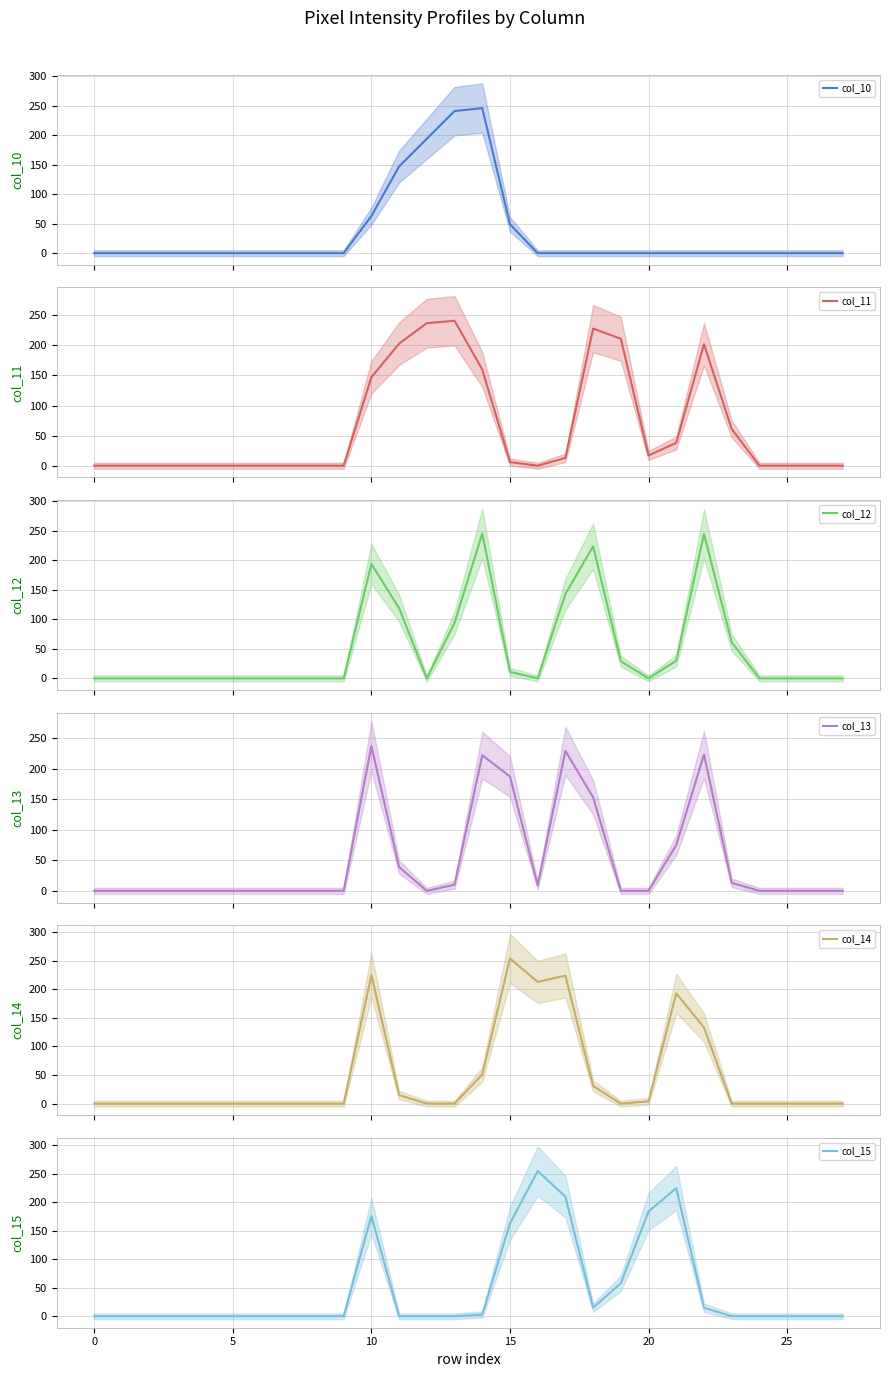

After their last crossing, which series has the higher values: col_14 or col_11?

col_11